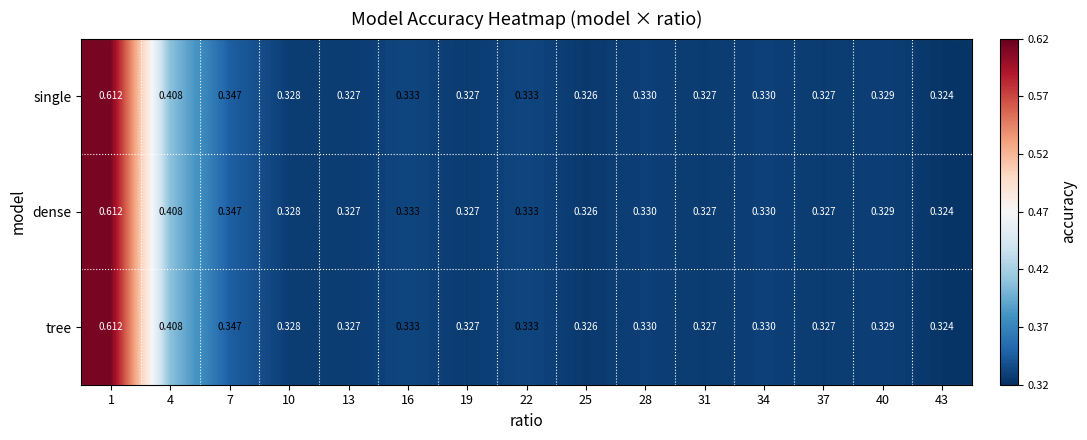

Is the value of tree at 1 greater than the value of dense at 7?

Yes